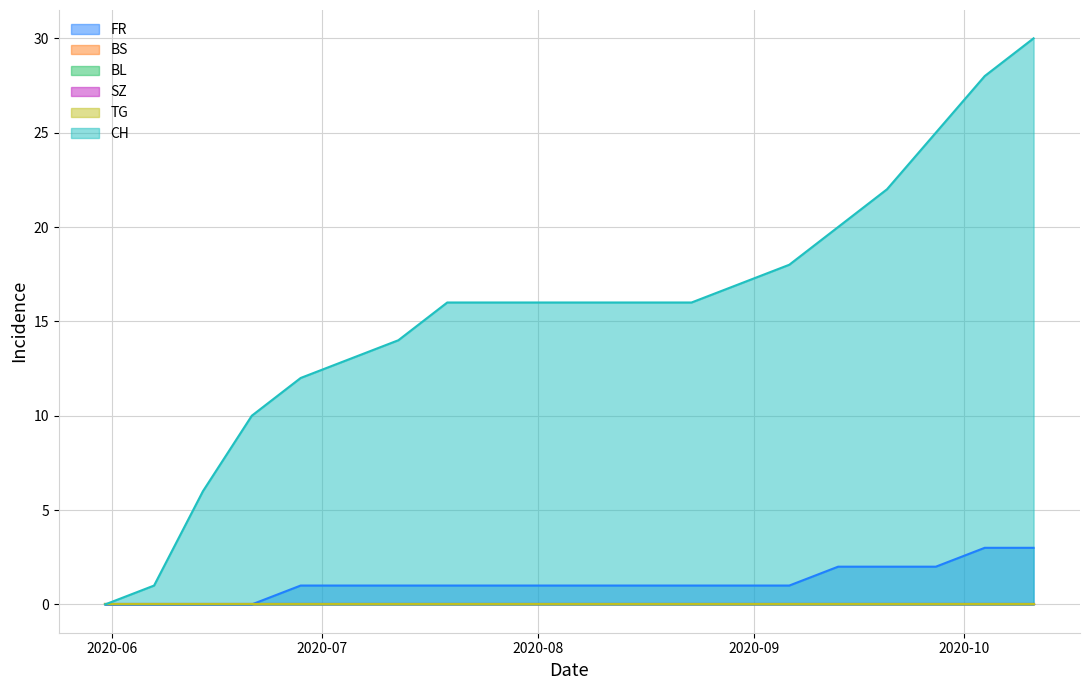

What is the difference between the second highest and minimum values in the FR series?

3